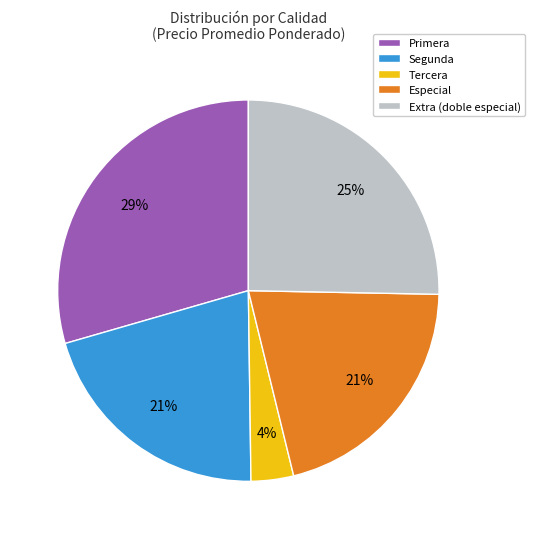

Between Especial and Tercera, which is larger?

Especial